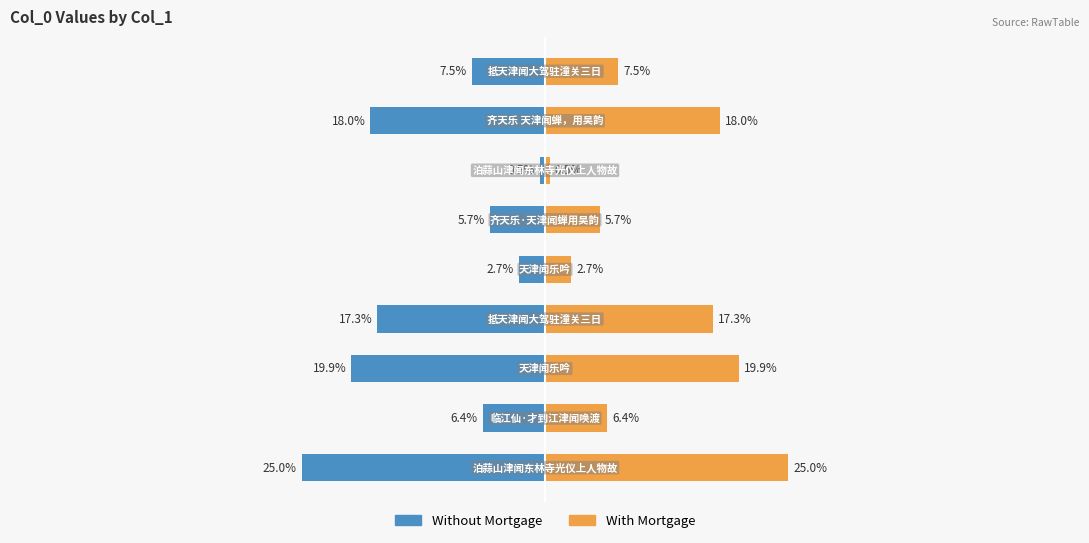

What is the sum of all Without Mortgage values?

-103.0